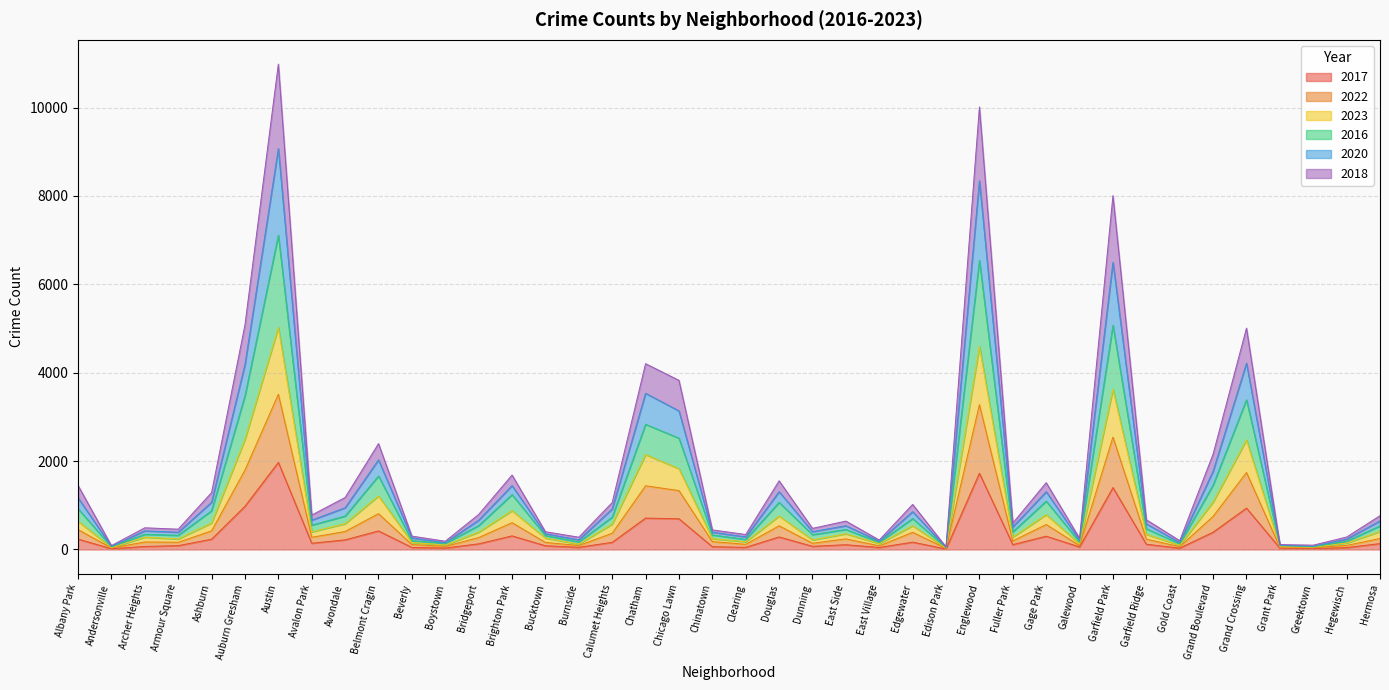

What are all the series names shown in the legend?

2017, 2022, 2023, 2016, 2020, 2018